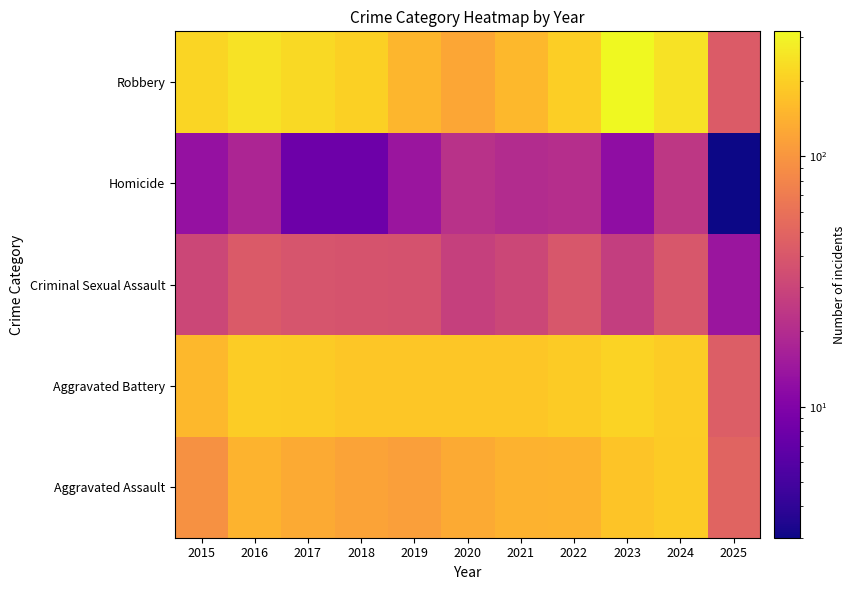

Reading right to left, transcribe all the data shown in this chart.

Aggravated Assault: 2025=49	2024=191	2023=177	2022=146	2021=142	2020=131	2019=113	2018=119	2017=131	2016=146	2015=95
Aggravated Battery: 2025=45	2024=194	2023=209	2022=190	2021=182	2020=180	2019=182	2018=183	2017=191	2016=196	2015=154
Criminal Sexual Assault: 2025=14	2024=40	2023=27	2022=40	2021=31	2020=28	2019=37	2018=38	2017=39	2016=42	2015=31
Homicide: 2025=3	2024=24	2023=12	2022=21	2021=20	2020=22	2019=14	2018=8	2017=8	2016=18	2015=13
Robbery: 2025=43	2024=248	2023=316	2022=198	2021=153	2020=124	2019=150	2018=204	2017=224	2016=247	2015=212